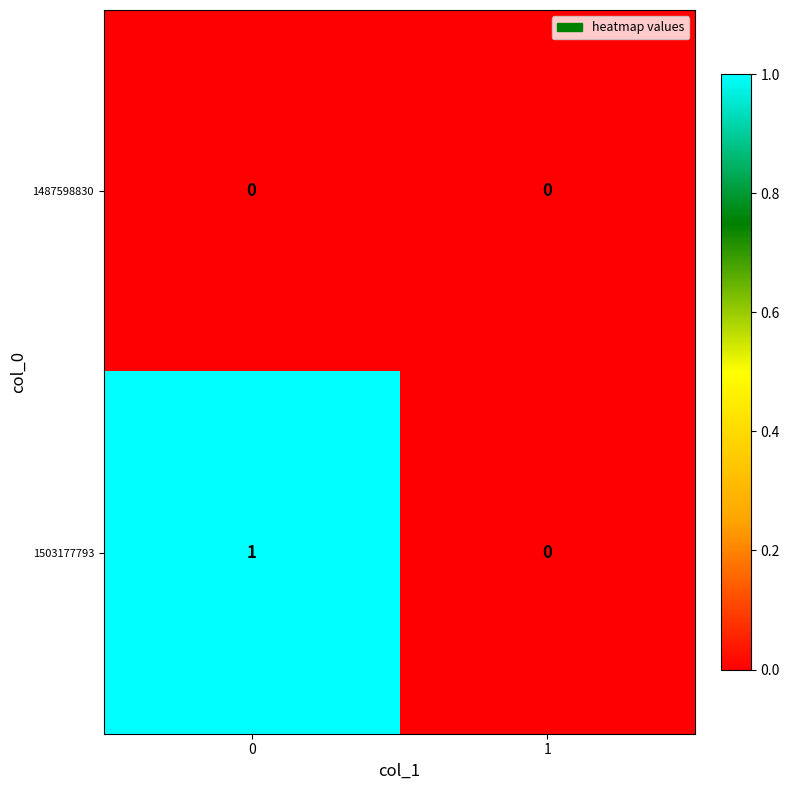

How many distinct data groups are displayed?

2